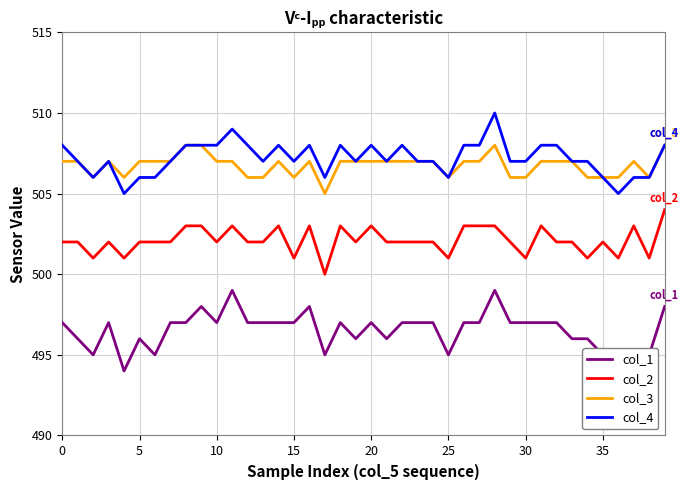

What is the minimum value shown in the chart?

494